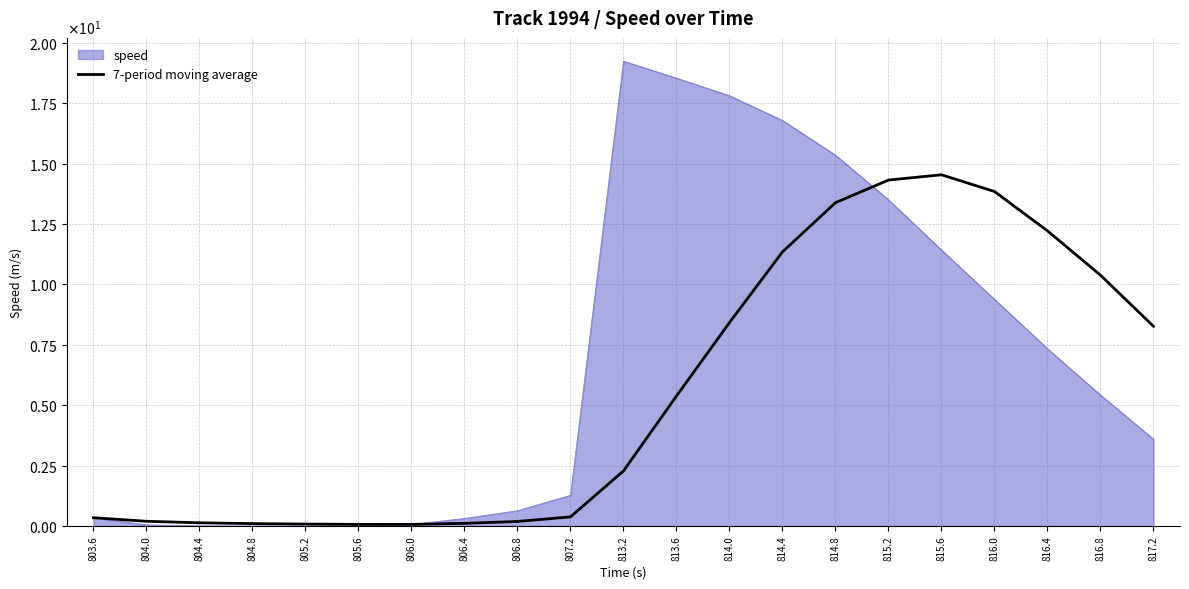

Which has a higher value, 803.6 or 813.6?

813.6